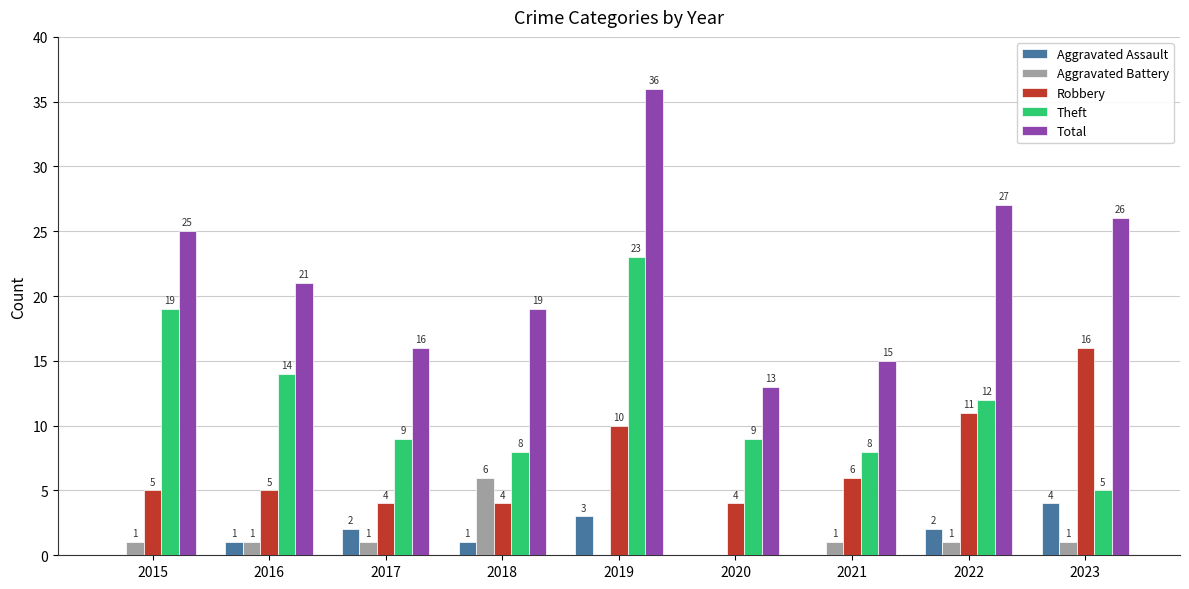

How many groups of bars are there?

9